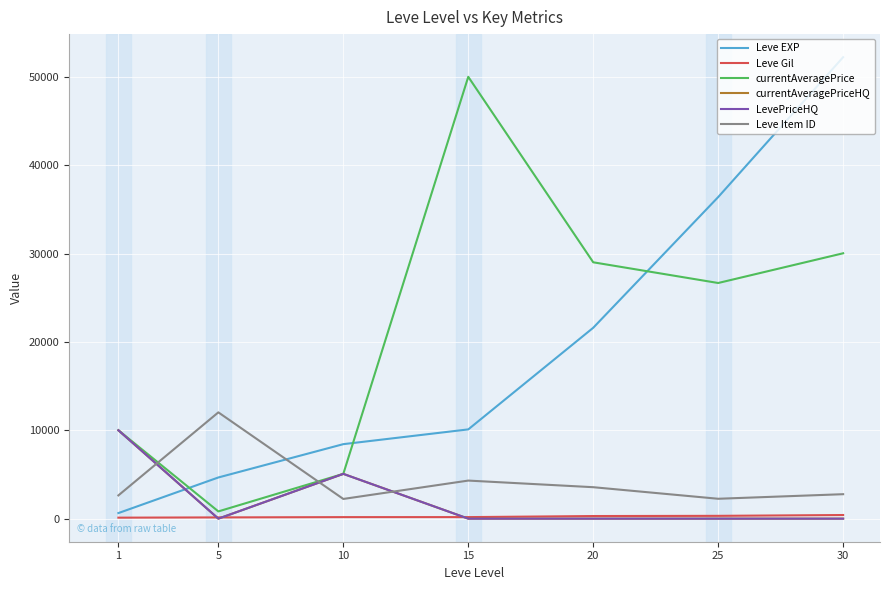

Does the chart have visible grid lines?

Yes